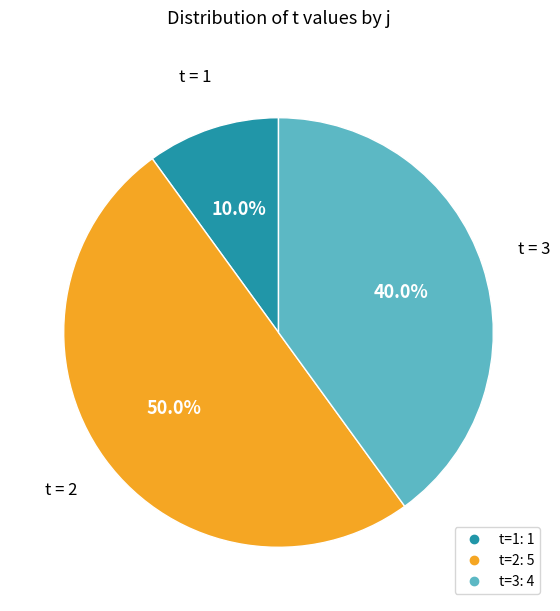

How many segments does this pie chart have?

3